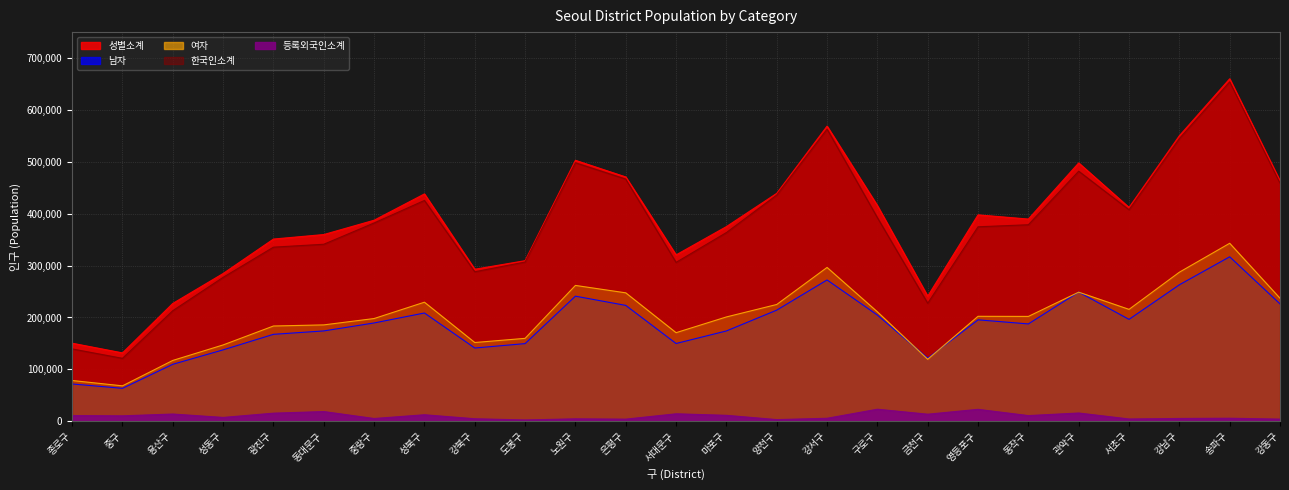

What is the approximate value of 성별소계 at 서초구, to the nearest 10?

412080